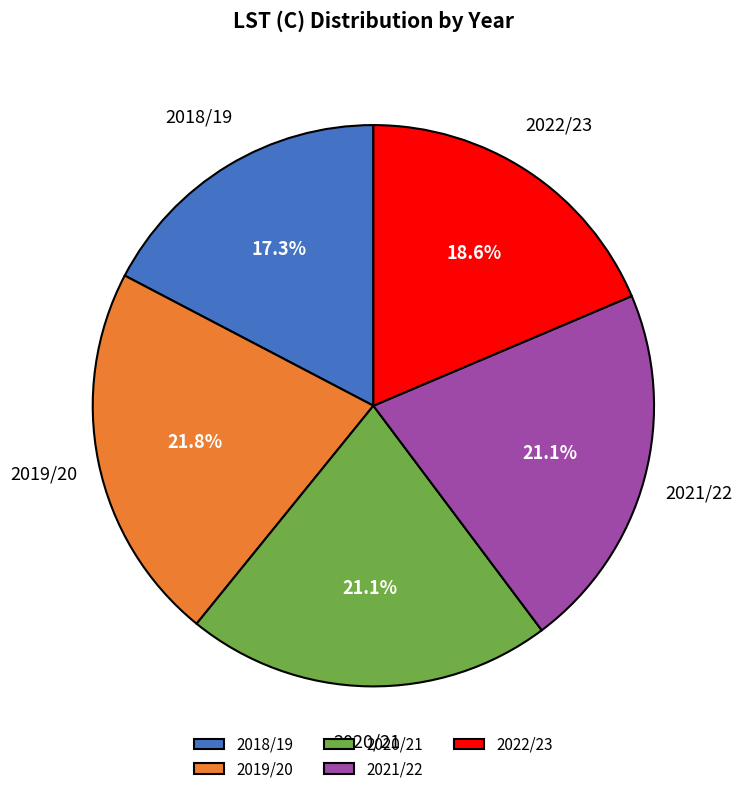

Which category has the biggest portion of the pie?

2019/20